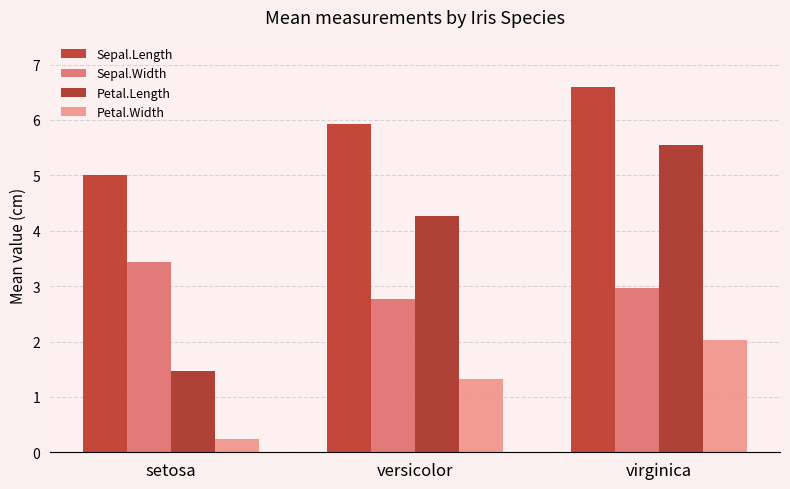

At which label is Petal.Length closest to 3?

versicolor